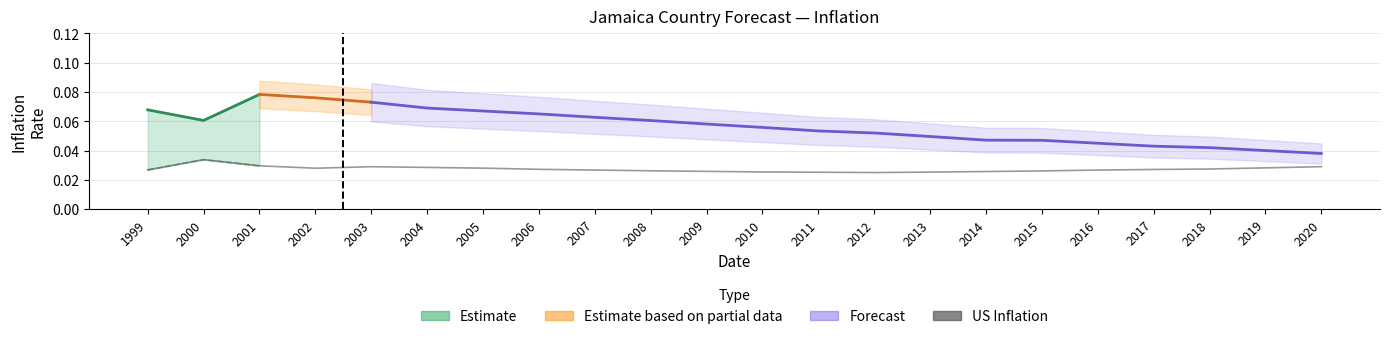

How many points are higher than both their immediate neighbors (excluding endpoints)?

2